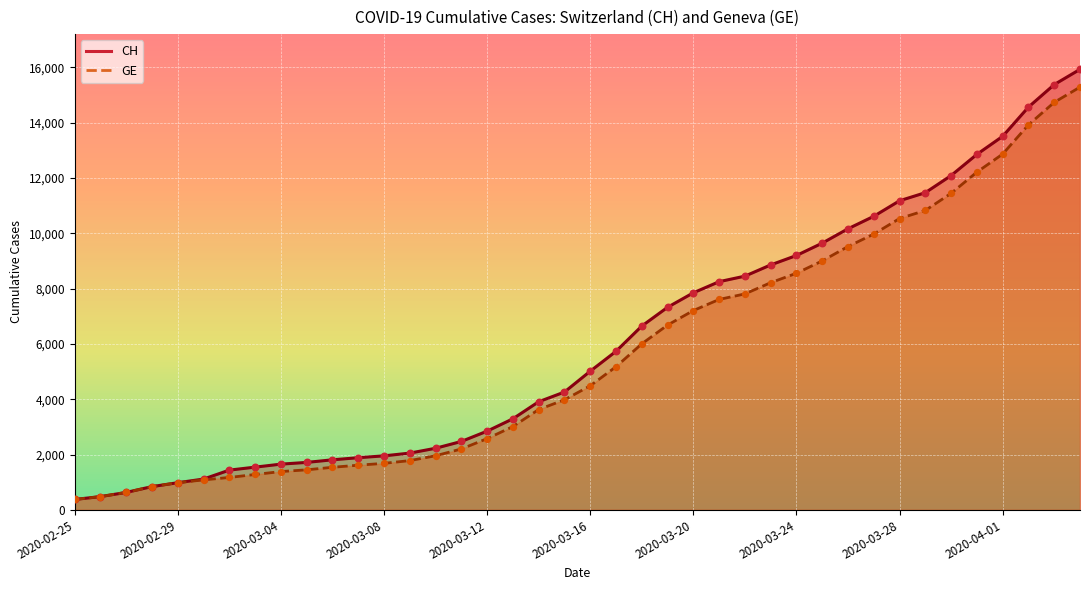

What are all the series names shown in the legend?

CH, GE